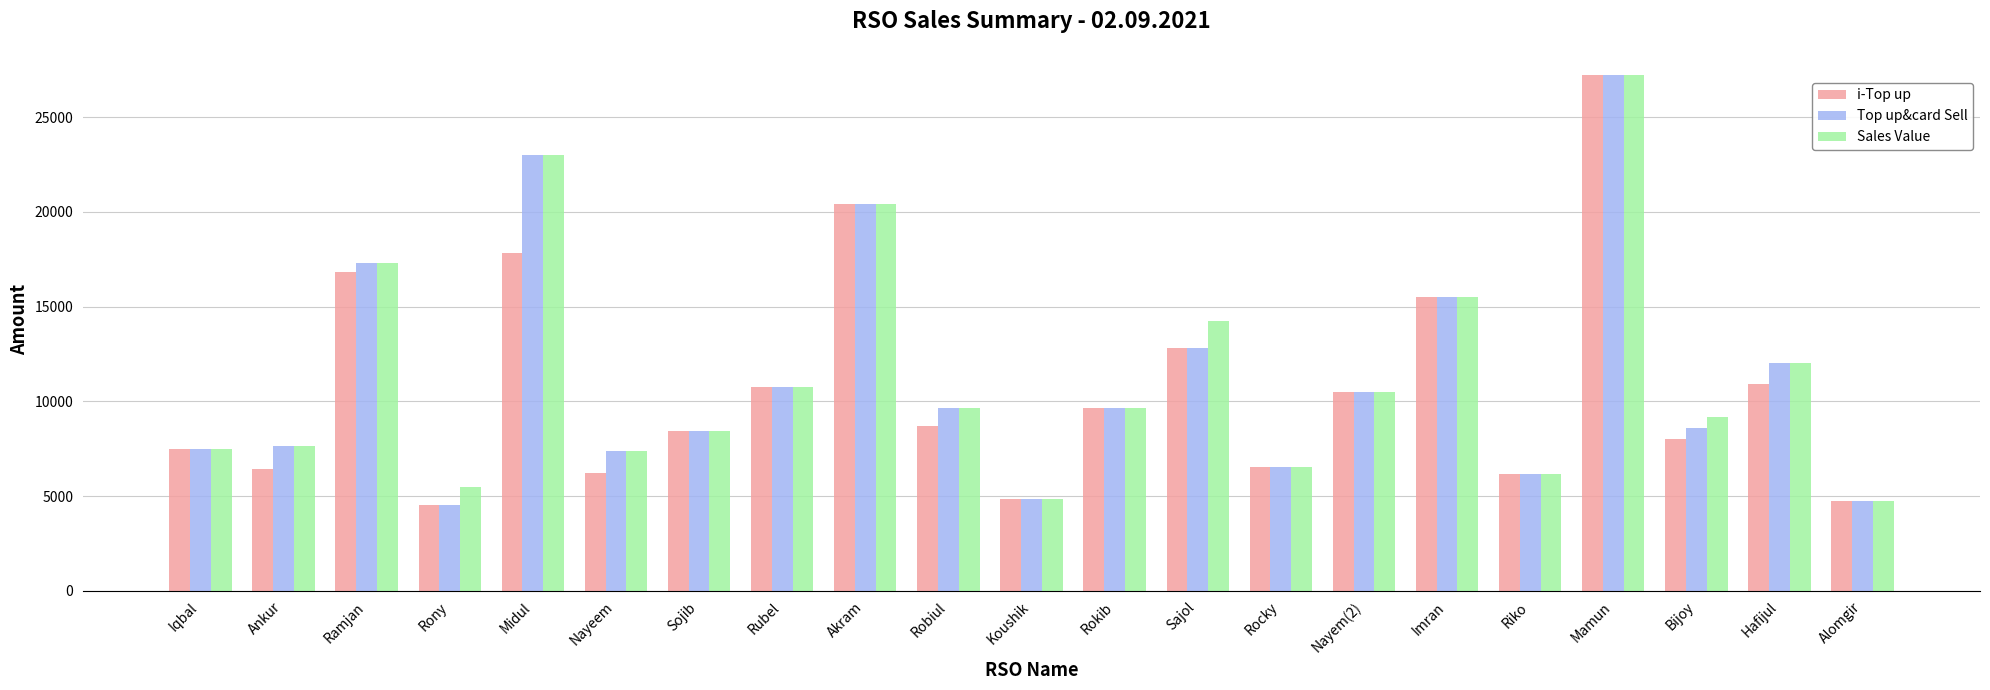

Between Iqbal and Bijoy, which series saw the biggest shift?

Sales Value